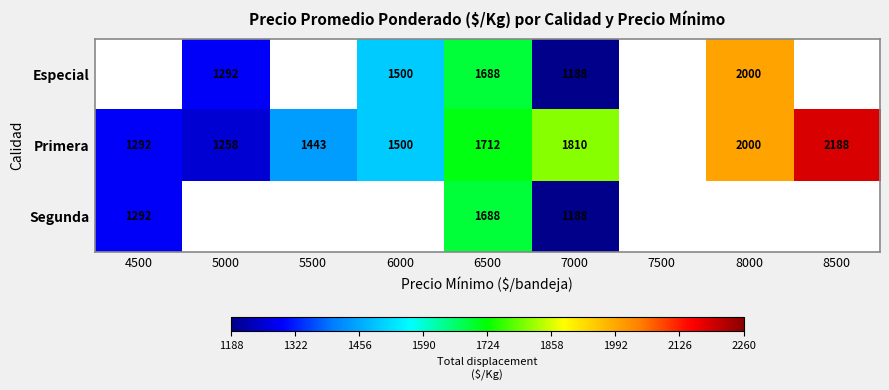

True or false: Primera has a value of 1814 at 5000.

False